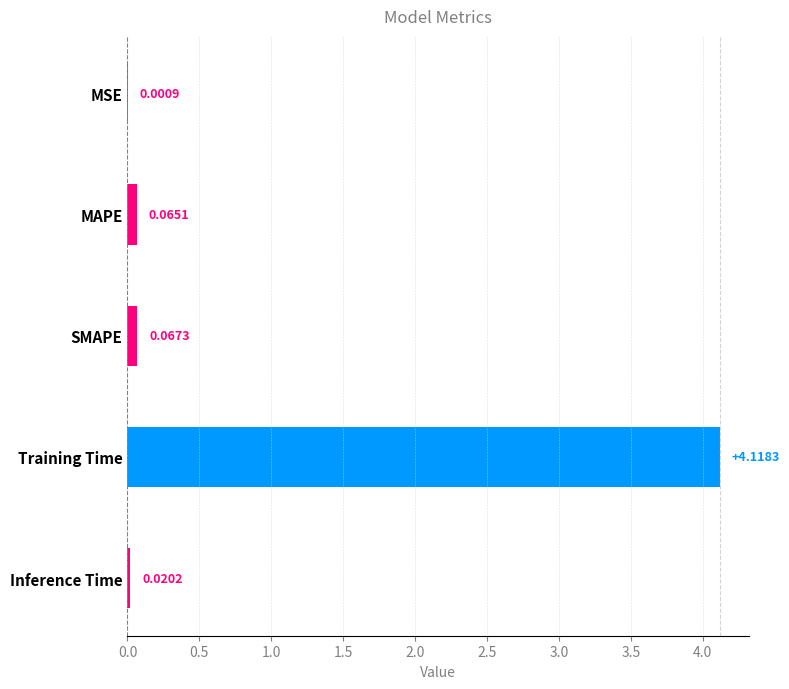

Count the number of data series in this chart.

1